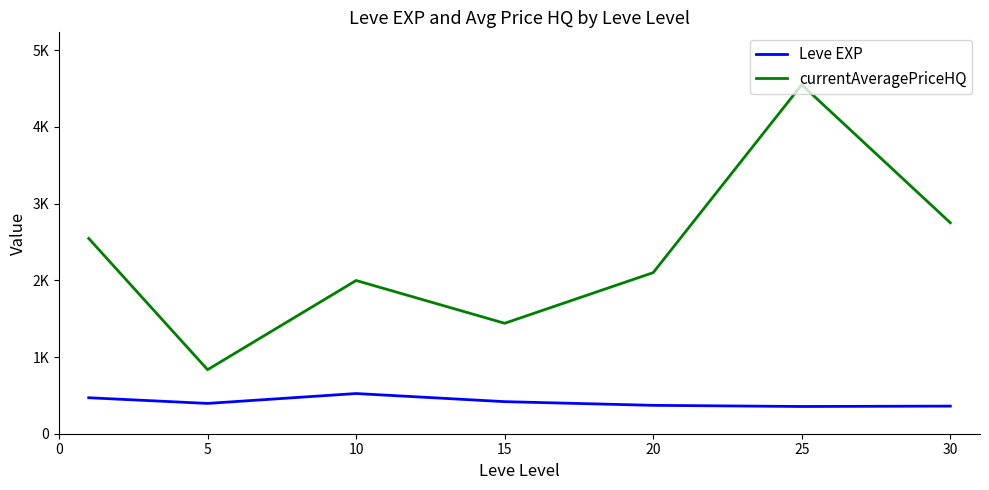

What are all the series names shown in the legend?

Leve EXP, currentAveragePriceHQ